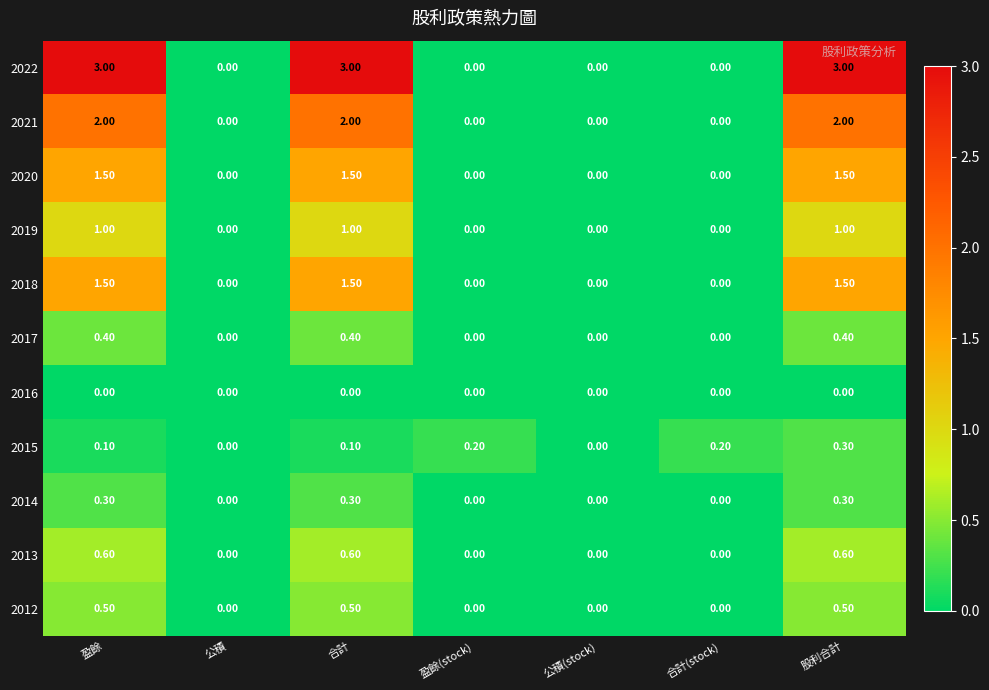

At how many categories does at least one series exceed 1?

3